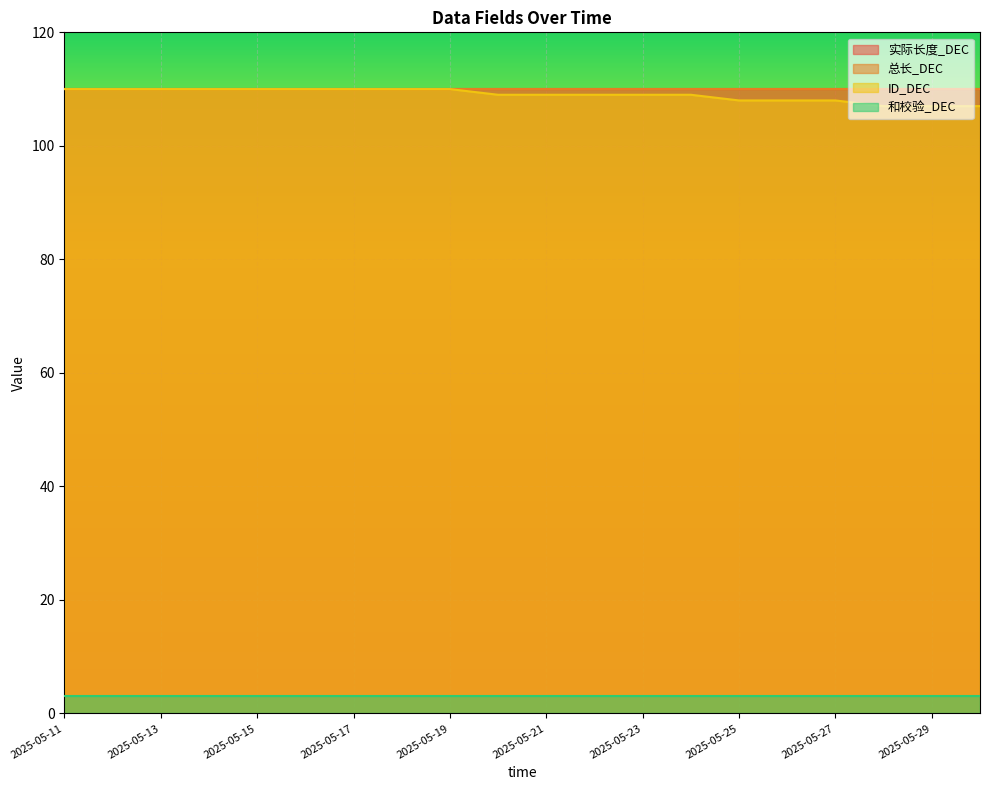

At which label does 总长_DEC reach its minimum?

2025-05-11